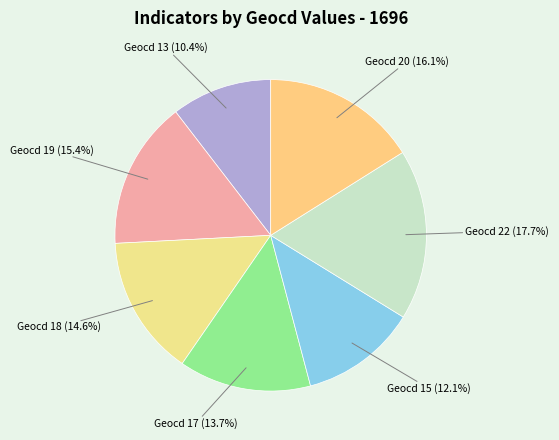

Which slice is the largest?

Geocd 22